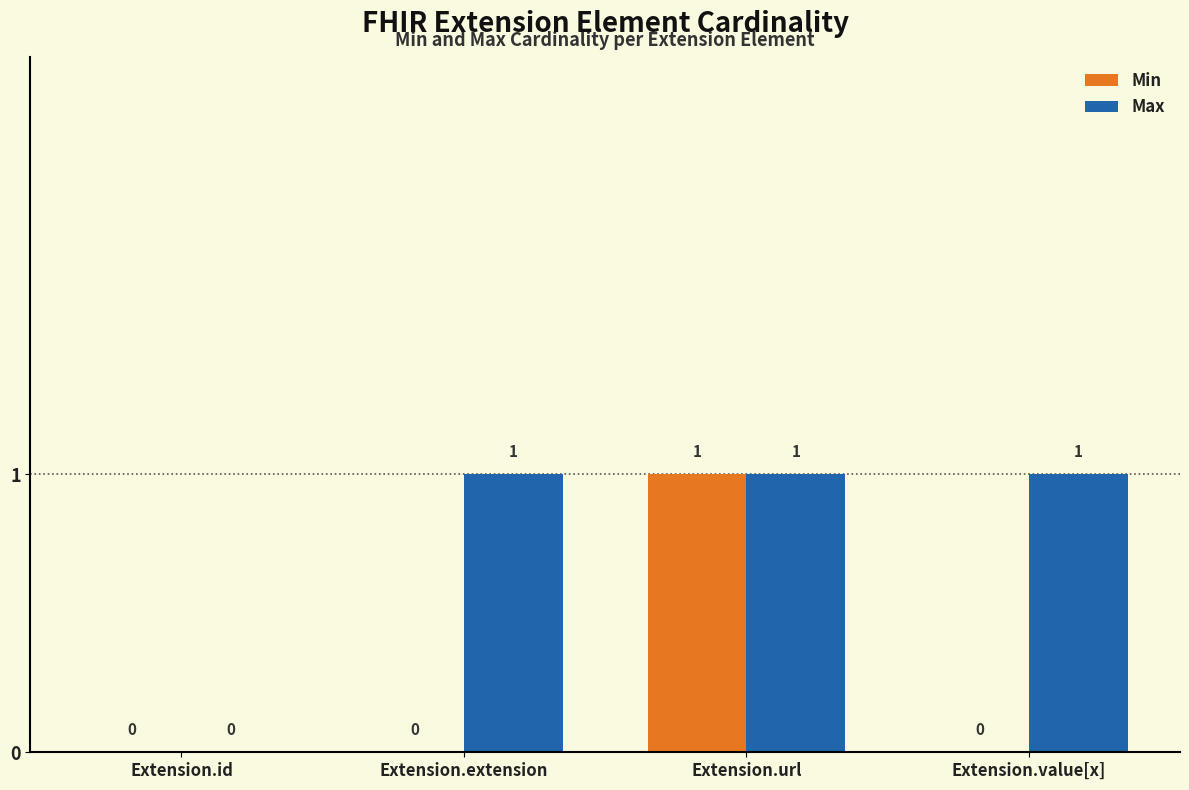

True or false: Min has a value of 1 at Extension.url.

True